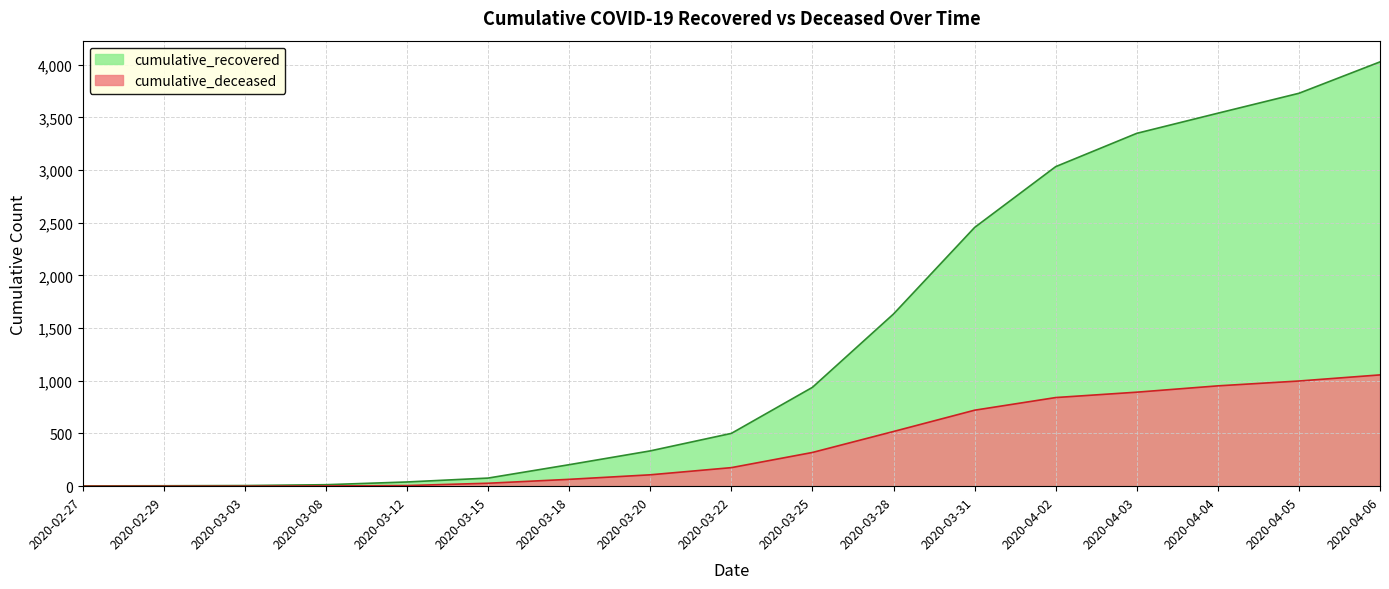

What is the greatest value displayed?

4026